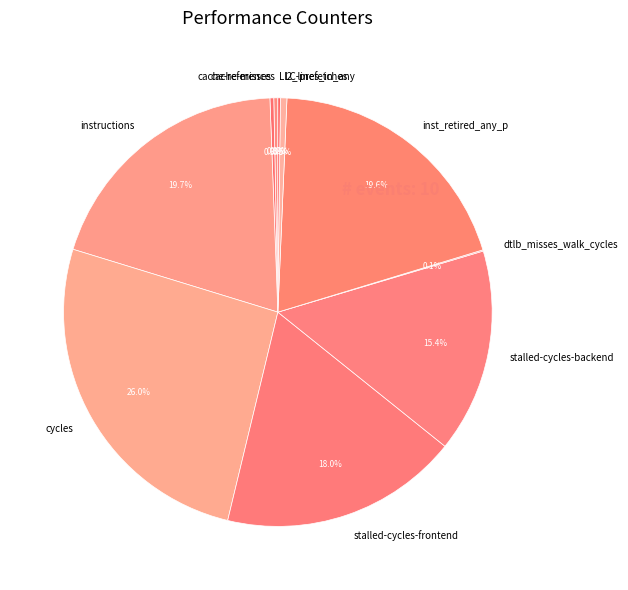

What percentage is the cycles slice, to the nearest percent?

26%